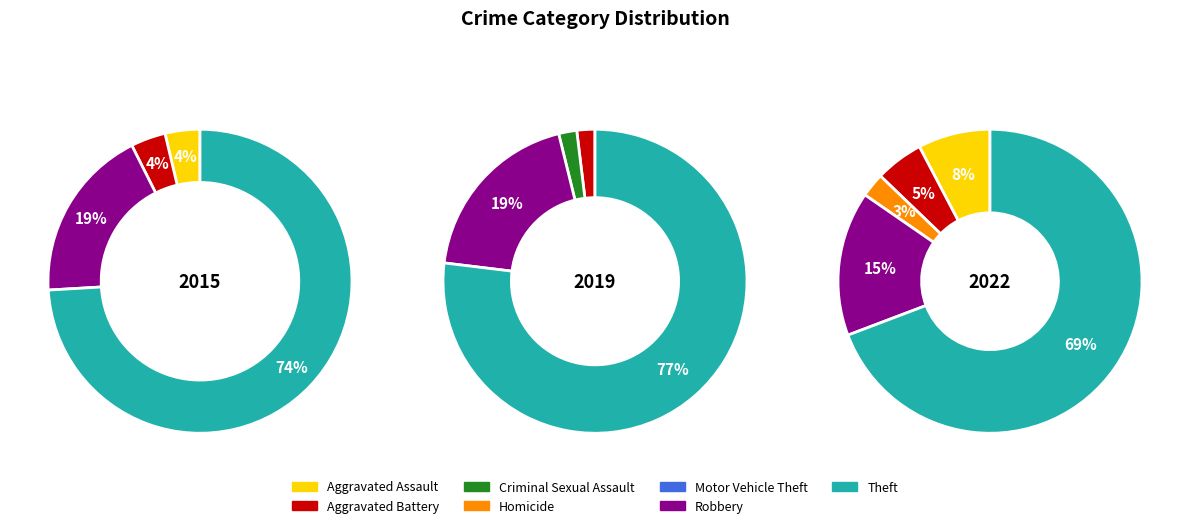

Which series has the largest range (max minus min)?

2019